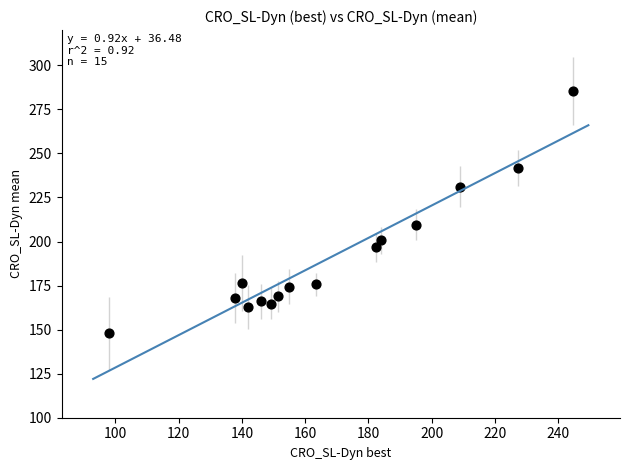

What is the range of X values (max minus min)?

146.5